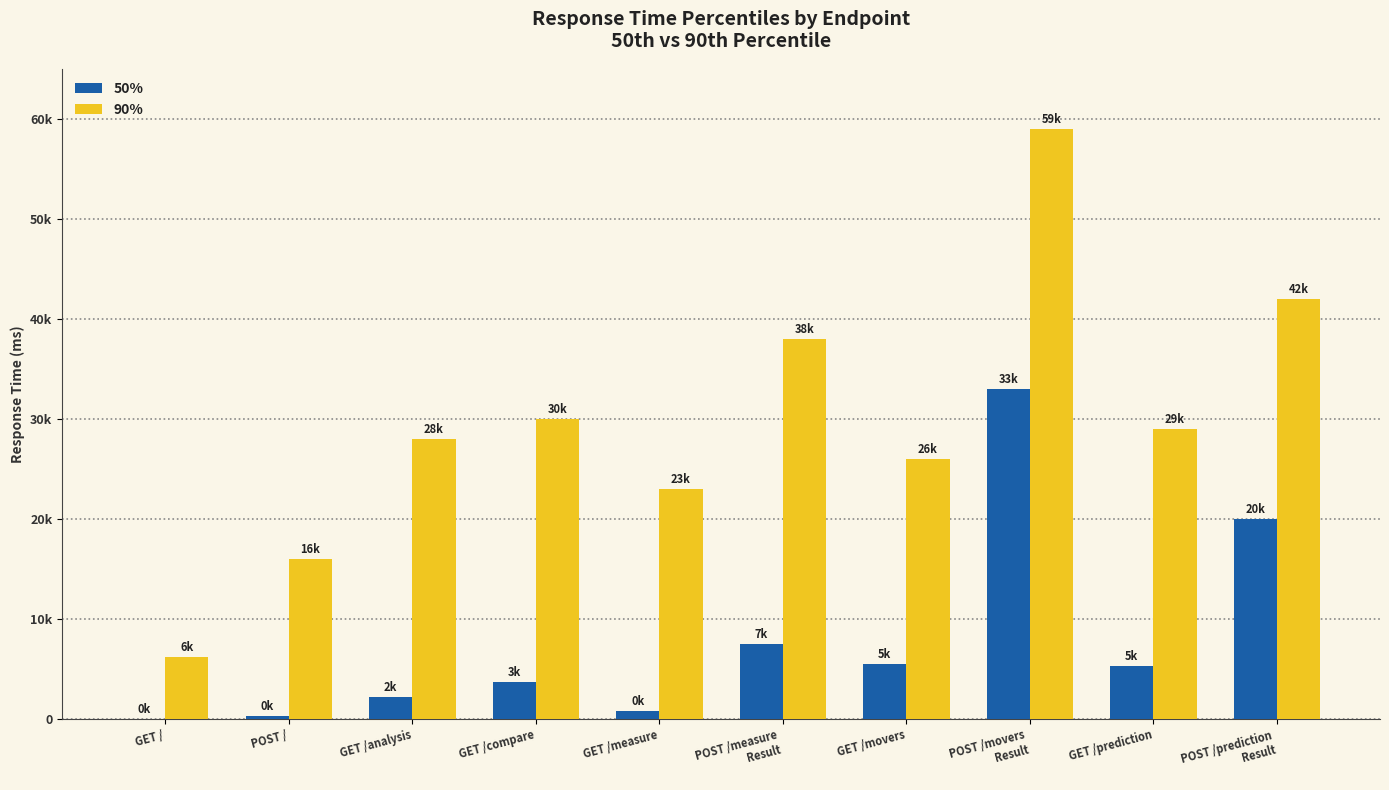

Are the bars grouped side by side (vs. stacked)?

Yes